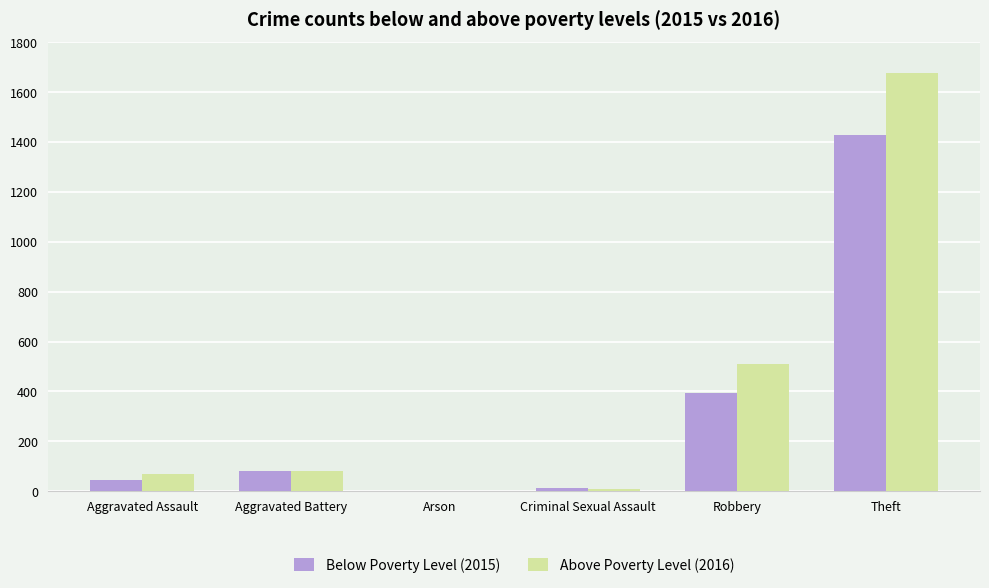

What are all the series names shown in the legend?

Below Poverty Level (2015), Above Poverty Level (2016)